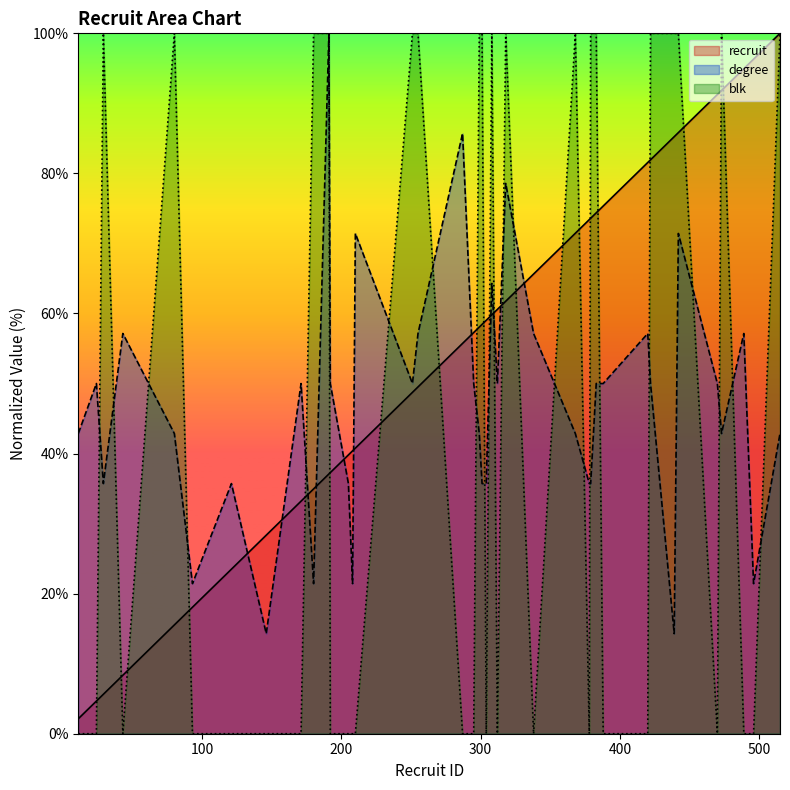

Reading left to right, what are all the values shown in this chart?

recruit: 2.1	4.7	5.6	8.3	15.5	18.1	23.5	28.3	33.2	35.0	37.1	37.3	39.8	40.4	40.8	48.7	49.5	55.7	57.3	58.1	58.4	59.0	59.8	60.6	61.7	65.6	71.5	73.4	73.6	74.4	75.3	81.6	81.9	85.2	85.8	91.3	91.8	95.0	96.3	100.0
degree: 42.9	50.0	35.7	57.1	42.9	21.4	35.7	14.3	50.0	21.4	100.0	50.0	35.7	21.4	71.4	50.0	57.1	85.7	50.0	42.9	35.7	35.7	64.3	50.0	78.6	57.1	42.9	35.7	35.7	50.0	50.0	57.1	50.0	14.3	71.4	50.0	42.9	57.1	21.4	42.9
blk: 0.0	0.0	100.0	0.0	100.0	0.0	0.0	0.0	0.0	100.0	100.0	0.0	0.0	0.0	0.0	100.0	100.0	0.0	0.0	100.0	100.0	0.0	100.0	0.0	100.0	0.0	100.0	0.0	100.0	100.0	0.0	0.0	100.0	100.0	100.0	0.0	100.0	0.0	0.0	100.0